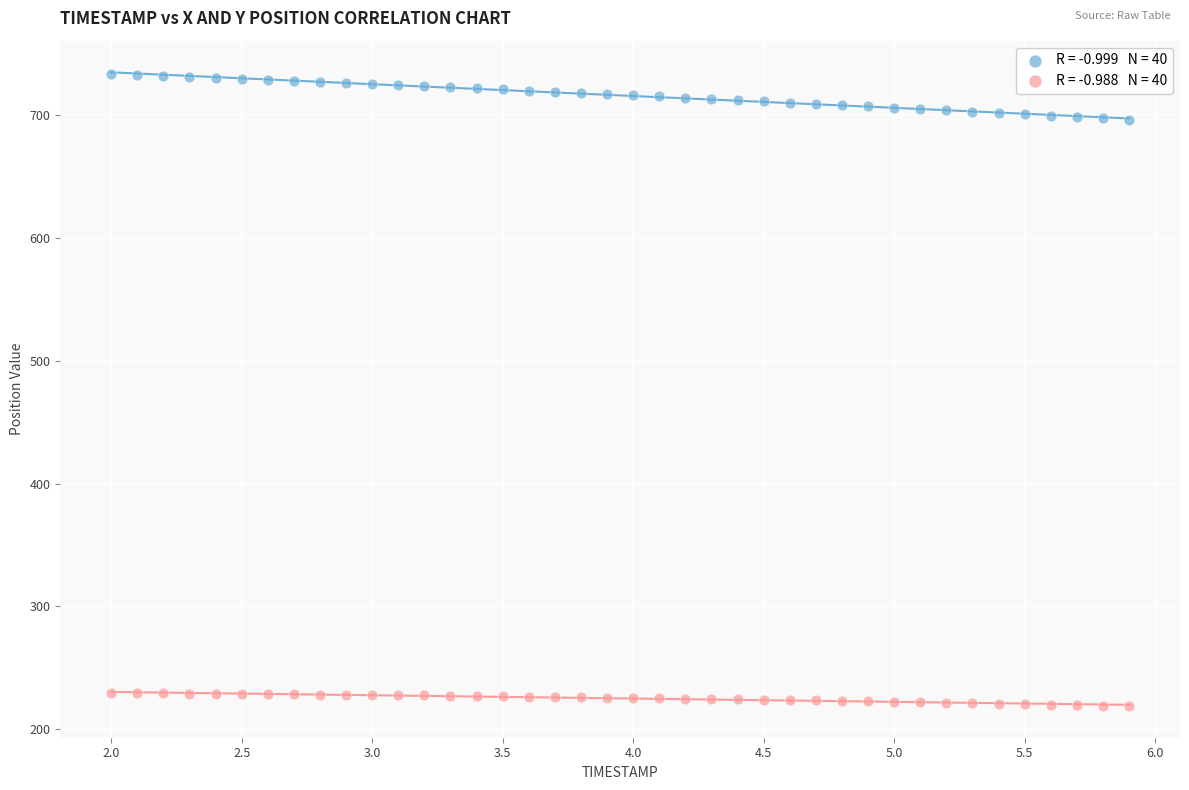

Across all data points, what is the range of X values (max minus min)?

3.9